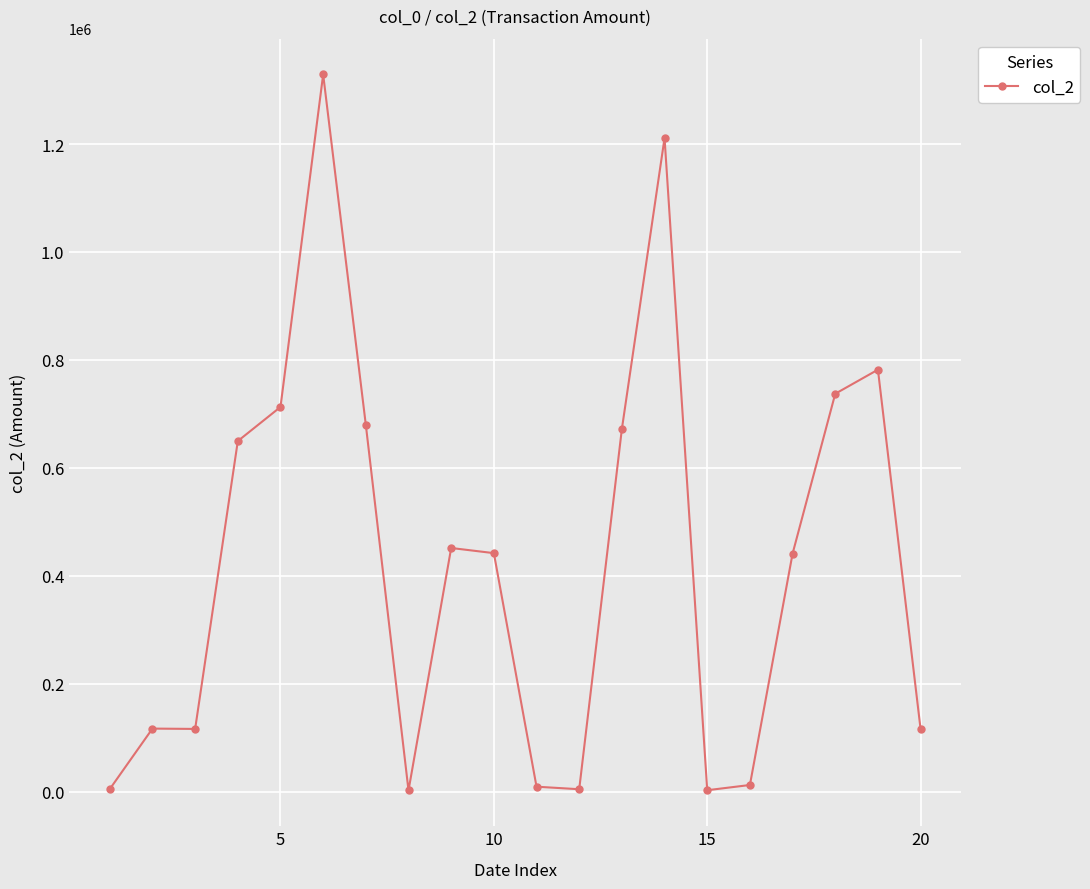

What is the maximum value shown in the chart?

1328950